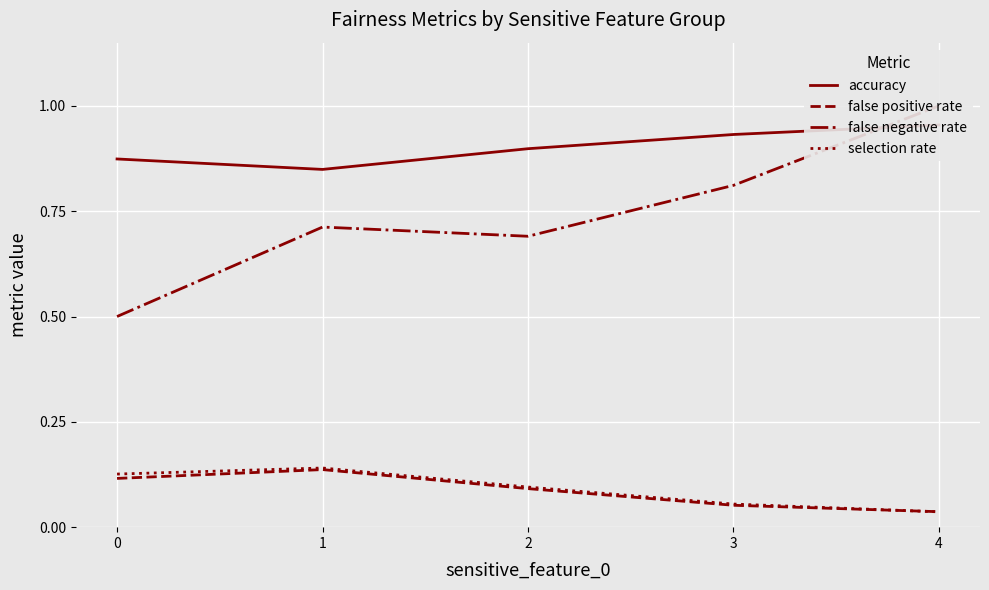

At how many categories does at least one series exceed 0?

5